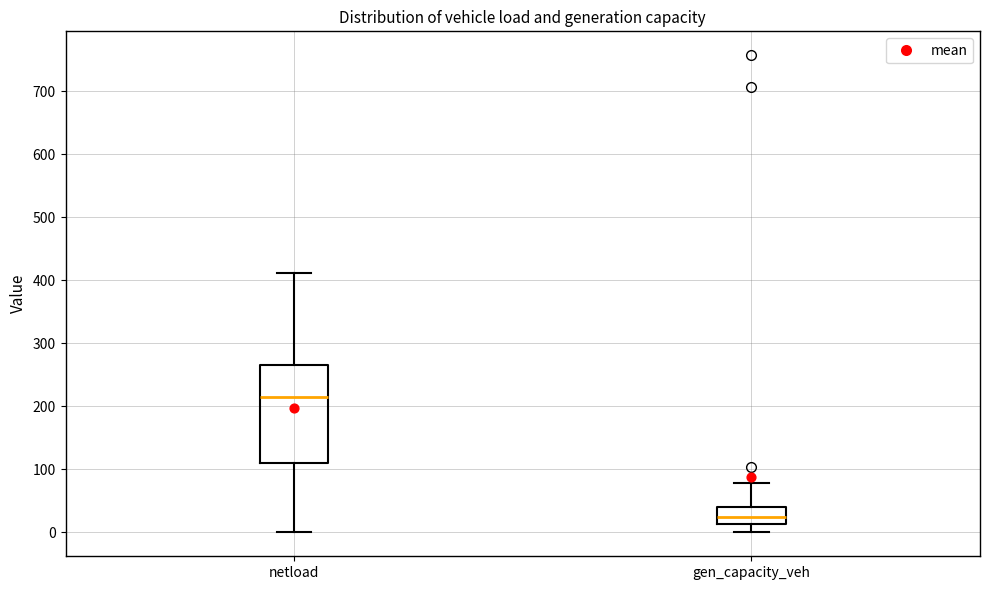

Which box's median line is the highest?

netload